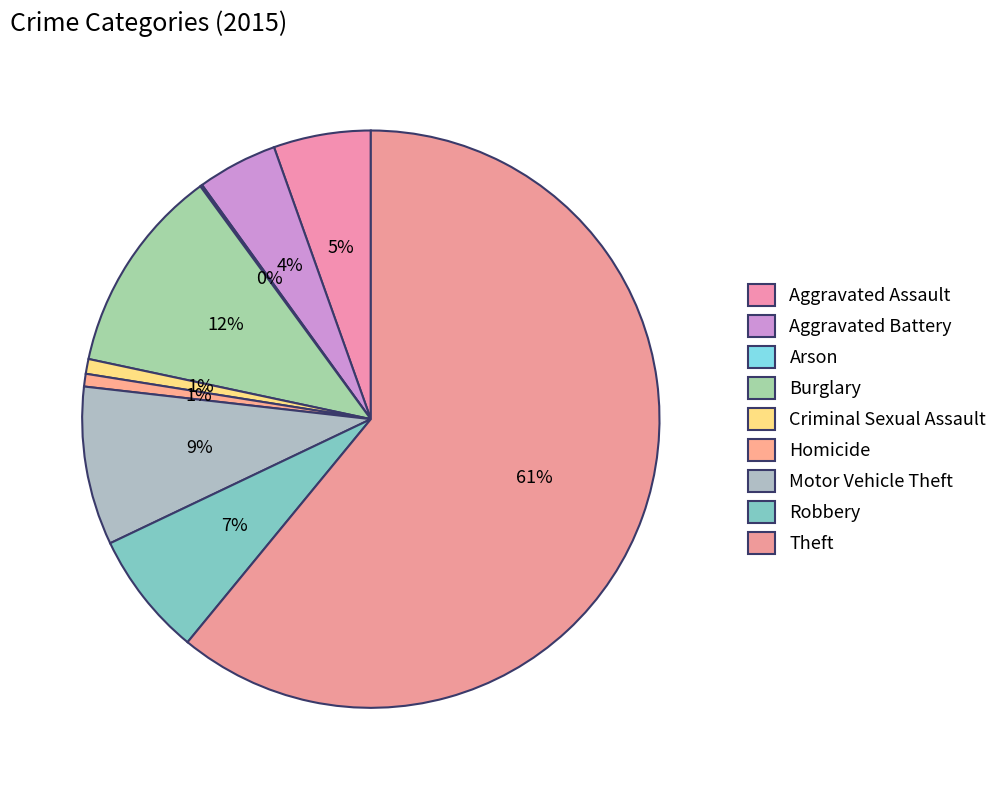

To the nearest percent, what is the difference between the largest and smallest slice percentages?

61%